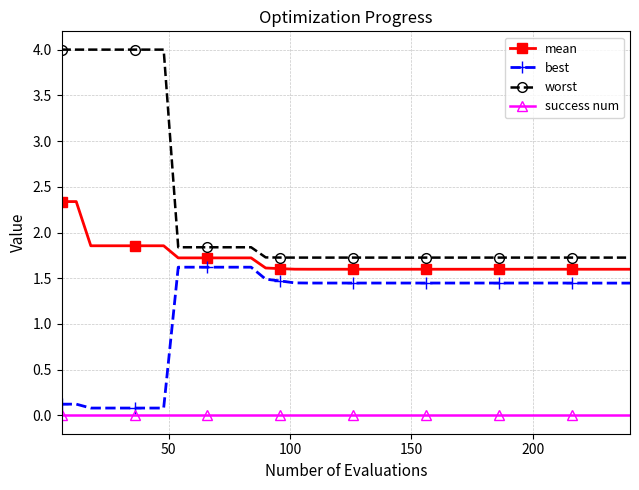

What are all the series names shown in the legend?

mean, best, worst, success num